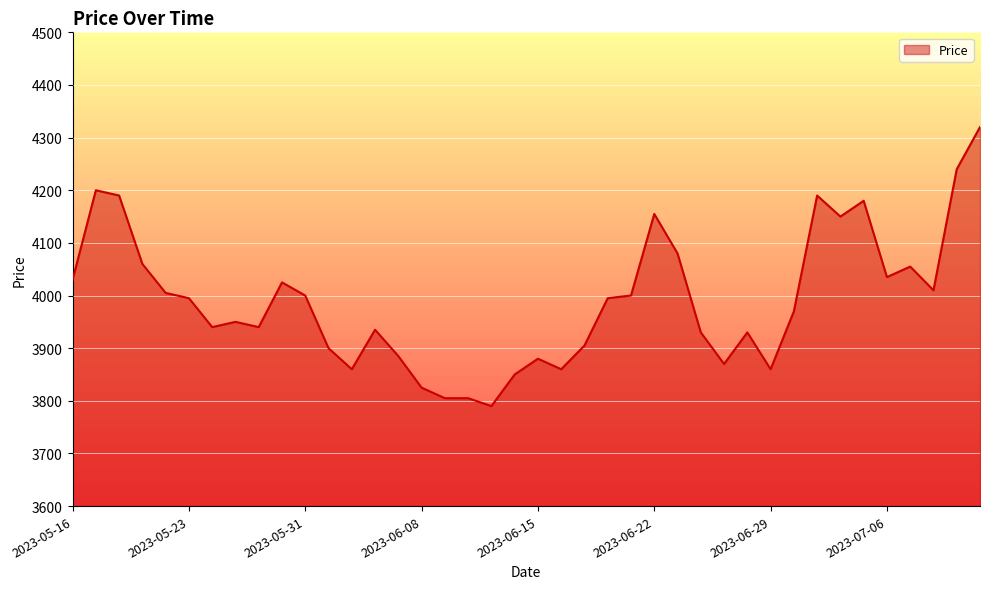

What is the difference between the maximum and minimum values?

530